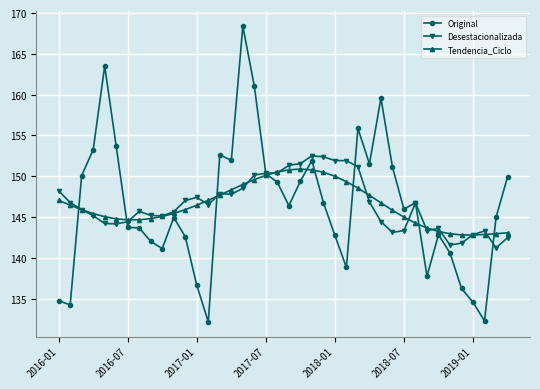

What is the maximum value for Original?

168.4